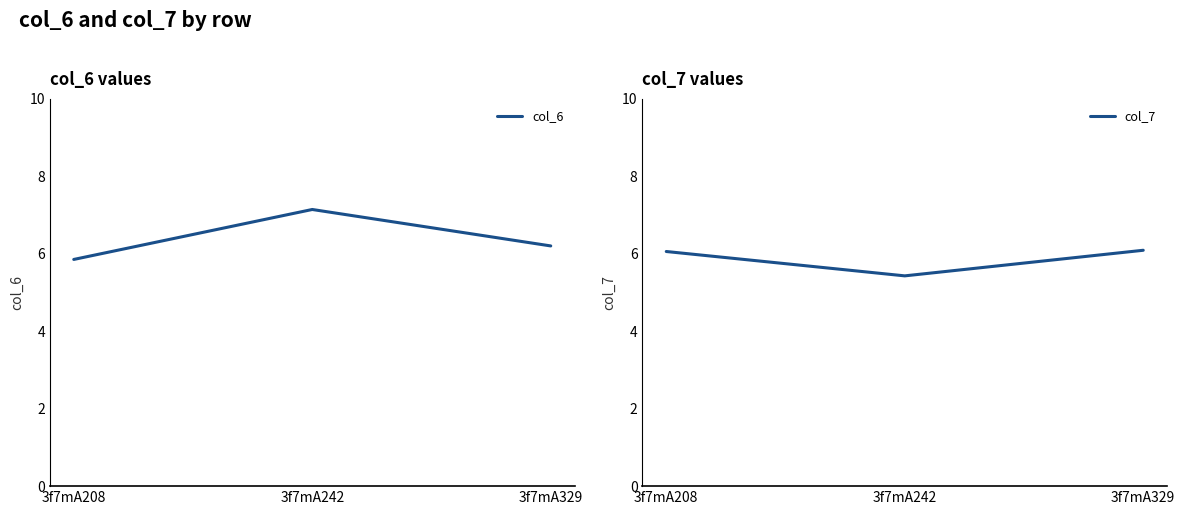

What is the maximum value shown in the chart?

7.1